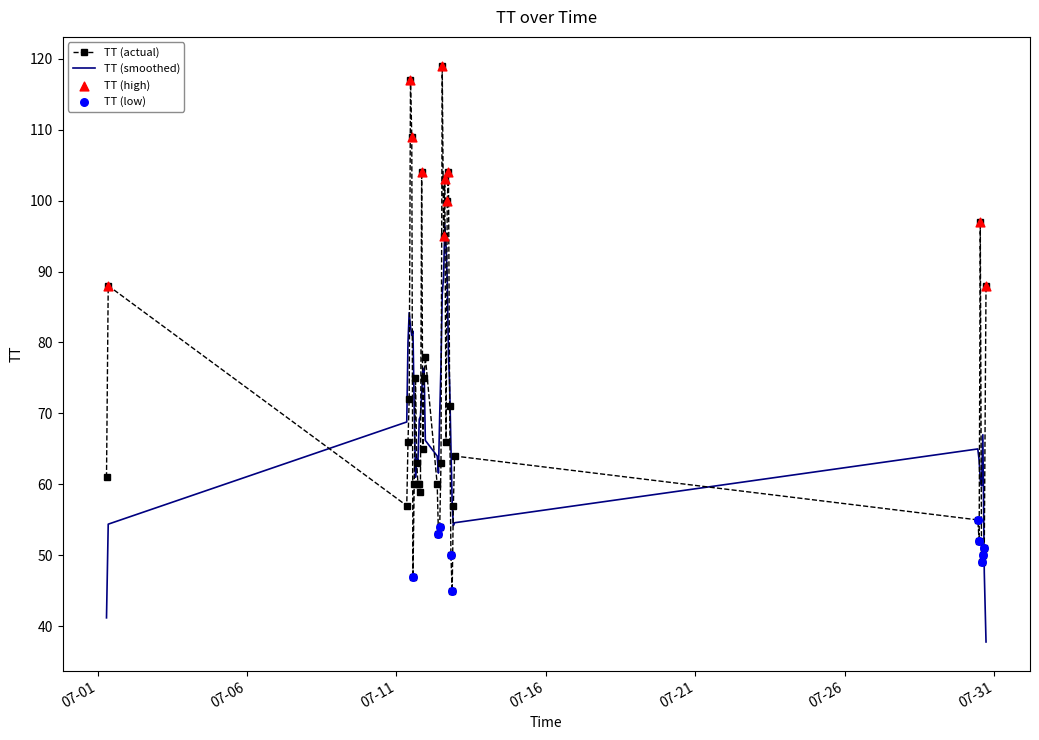

Which series has the widest spread of values?

TT (actual)